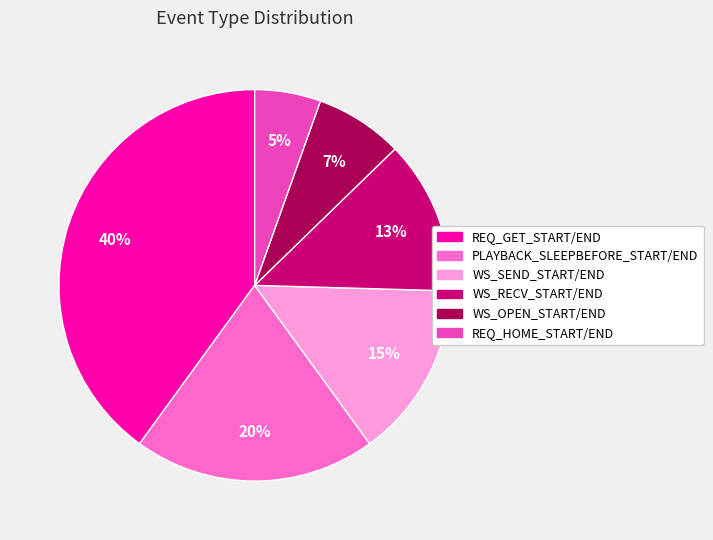

How many slices are in this pie chart?

6